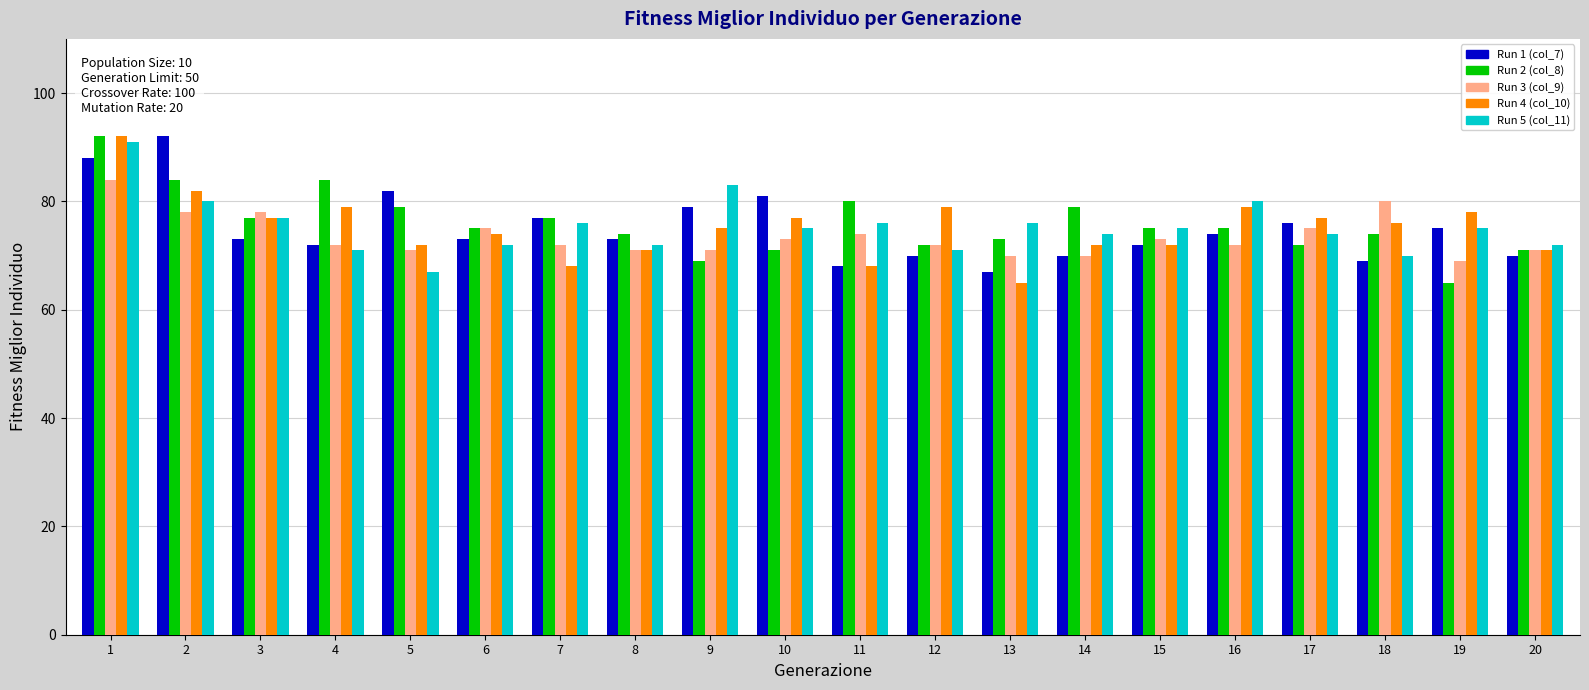

At which category is the sum across all series the highest?

1